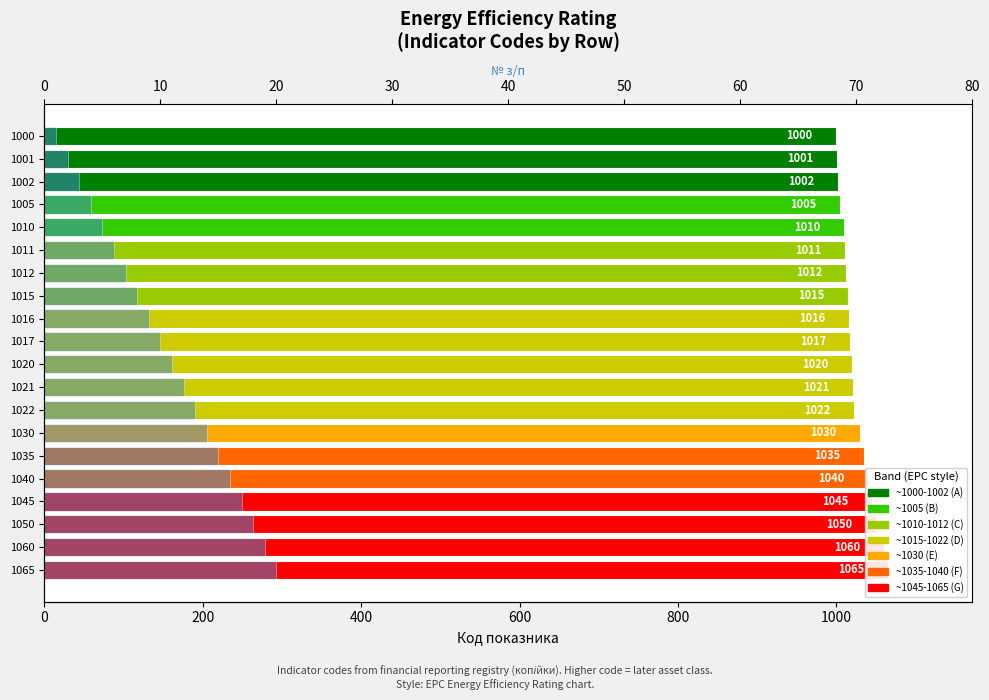

Reading left to right, extract all data points from this chart.

Код показника: 1000	1001	1002	1005	1010	1011	1012	1015	1016	1017	1020	1021	1022	1030	1035	1040	1045	1050	1060	1065
№ з/п: 1	2	3	4	5	6	7	8	9	10	11	12	13	14	15	16	17	18	19	20